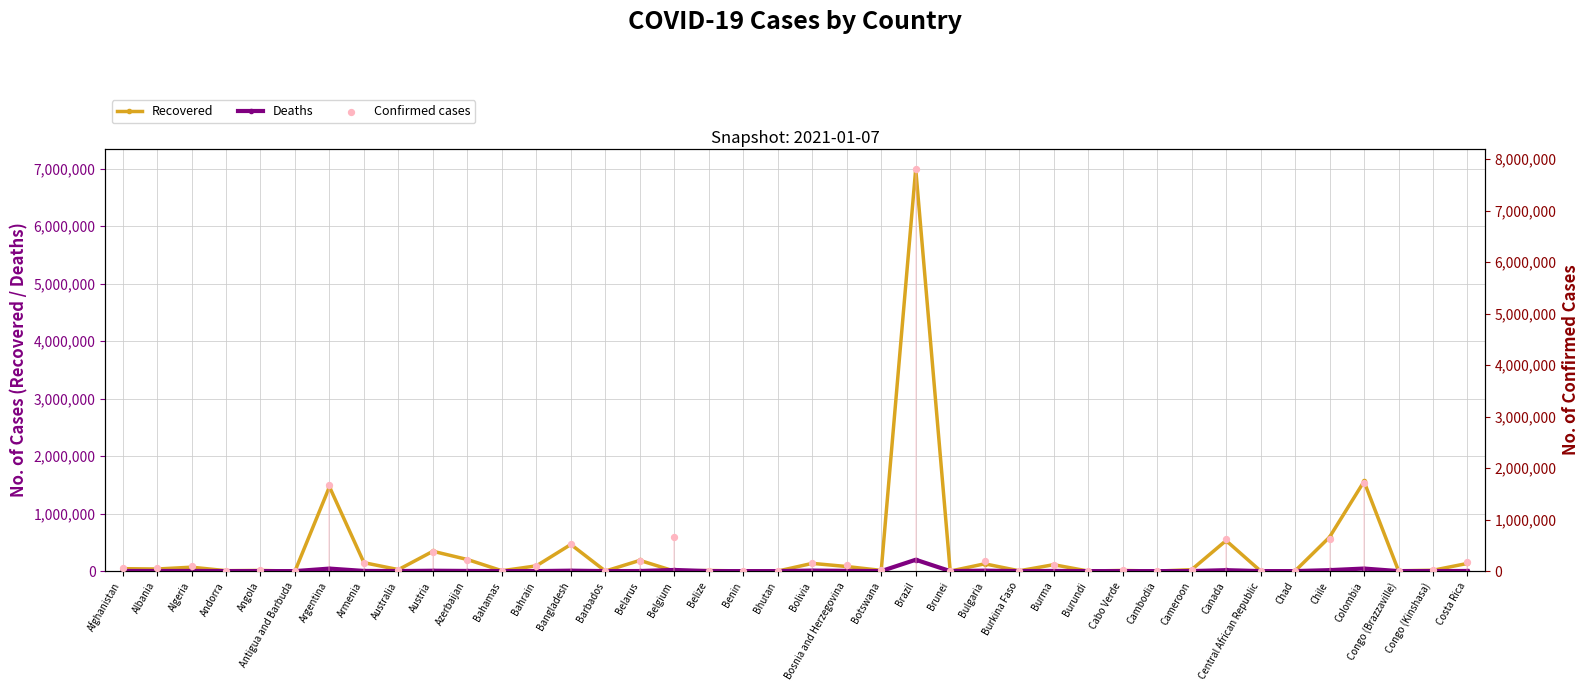

At which category is the sum across all series the highest?

Brazil